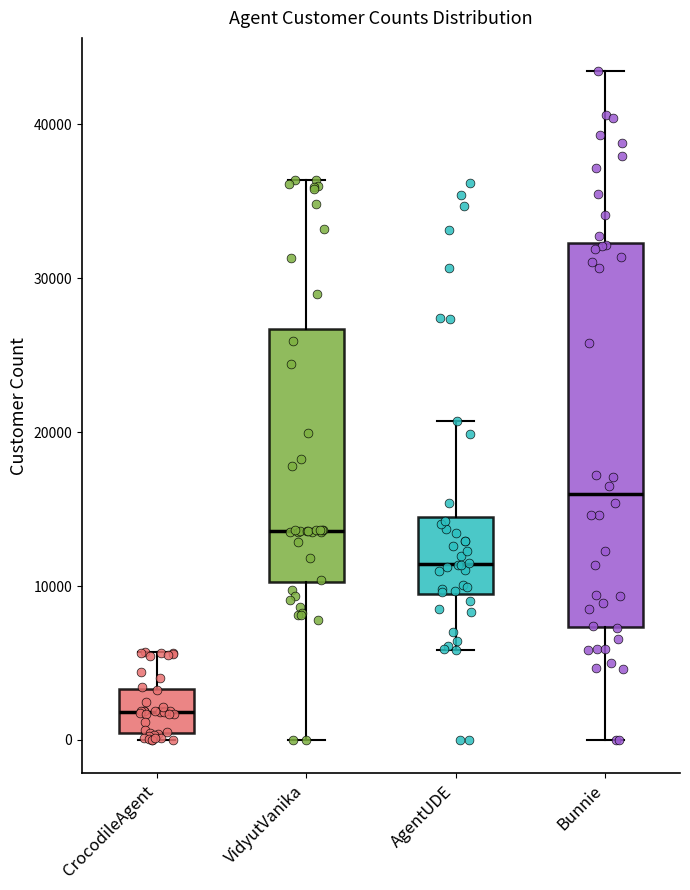

Comparing the boxes themselves (not the whiskers), which one is the tallest?

Bunnie